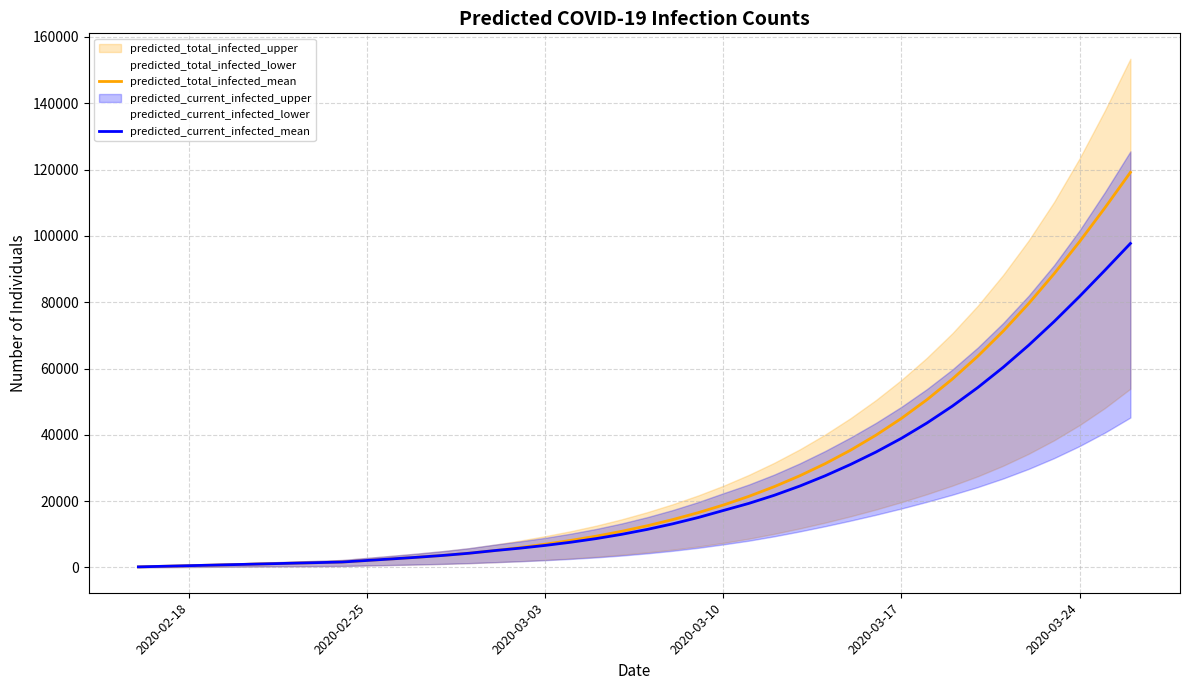

What is the maximum value for predicted_total_infected_mean?

119166